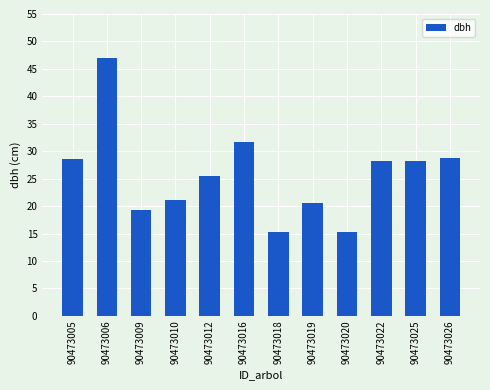

Where is the data nearest to the value 31?

90473016